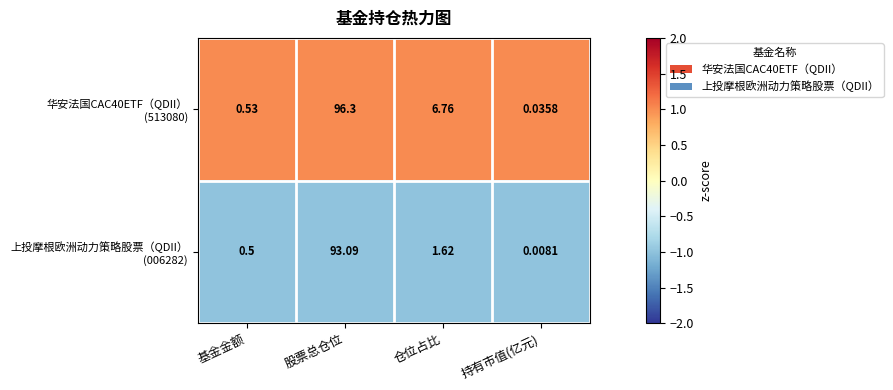

At which category does the chart reach its minimum across all series?

持有市值(亿元)